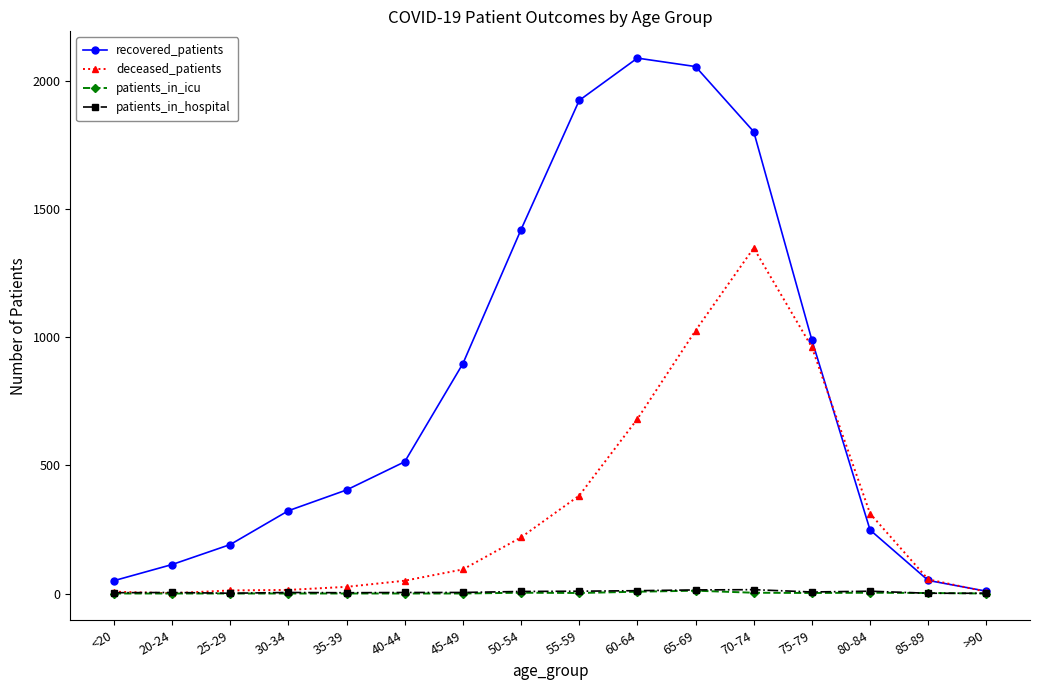

True or false: patients_in_icu has a value of 3 at 80-84.

True